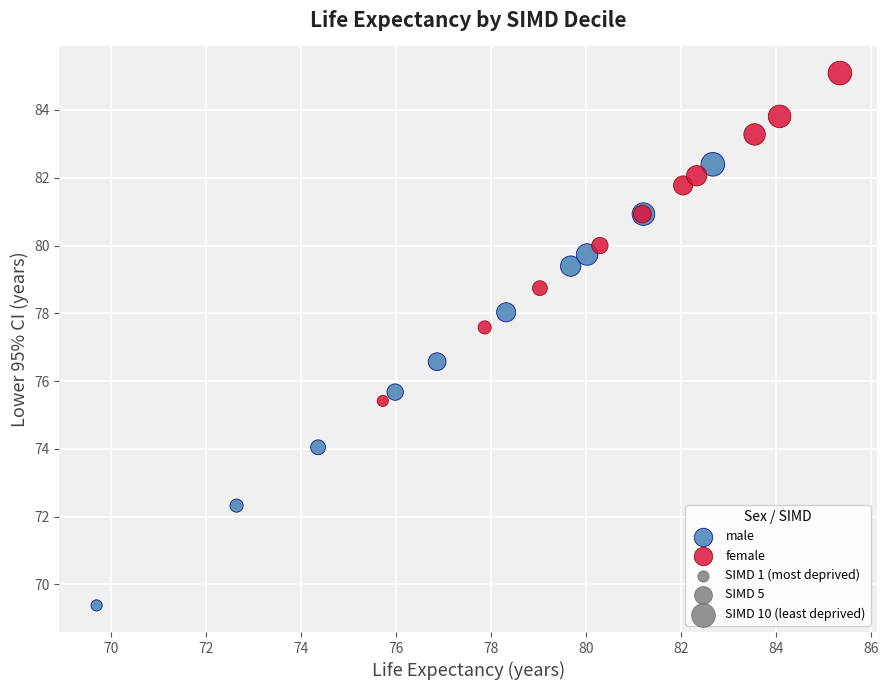

Which series contains the highest Y value?

female